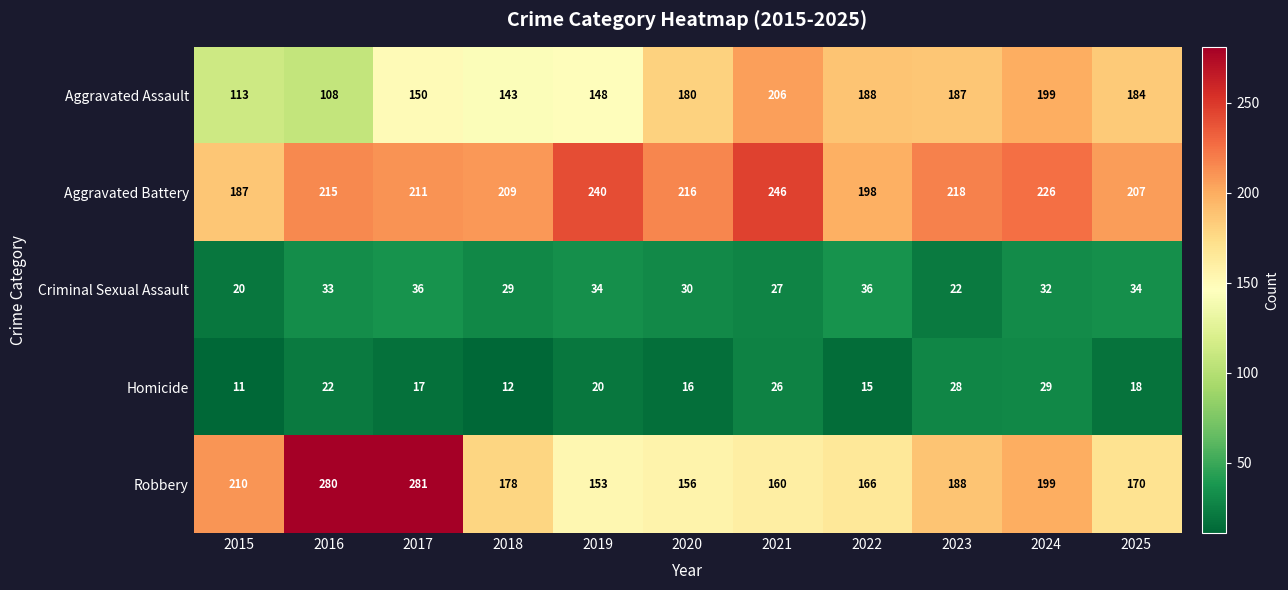

Count the number of categories in the chart.

11